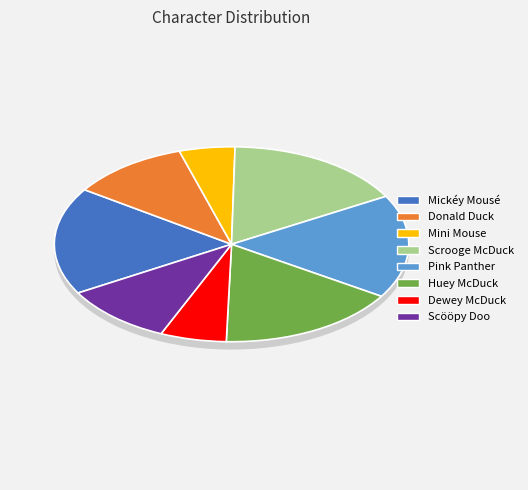

Between Scööpy Doo and Dewey McDuck, which is larger?

Scööpy Doo